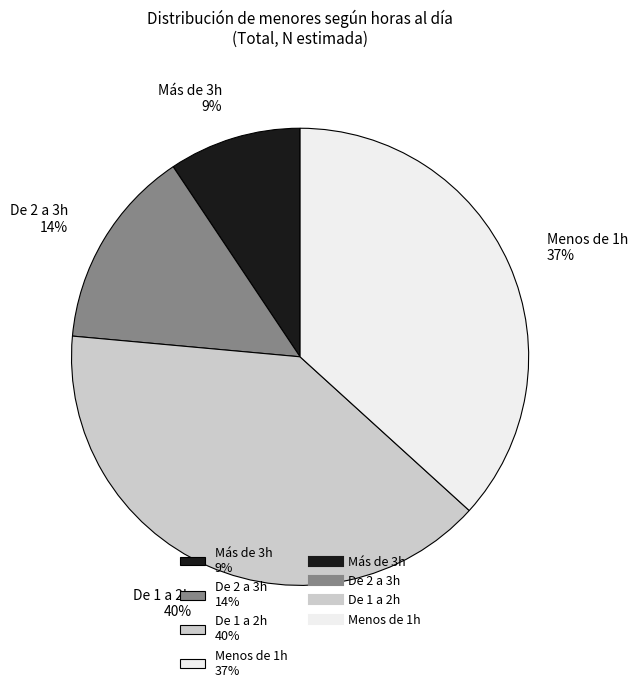

To the nearest percent, what is the combined percentage of De 2 a 3h and Menos de 1h?

51%